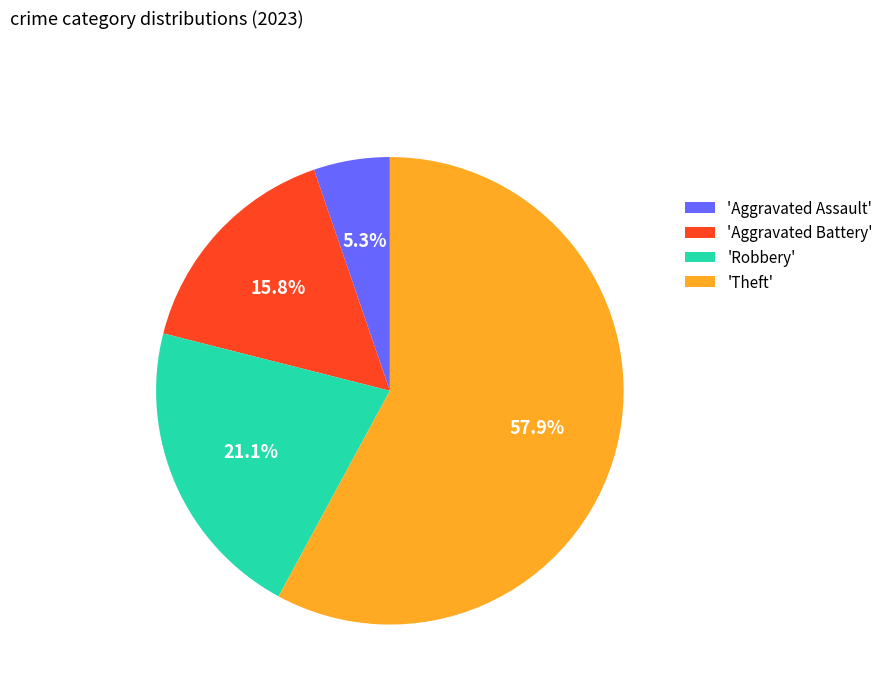

Does 'Theft' account for over 50% of the chart?

Yes